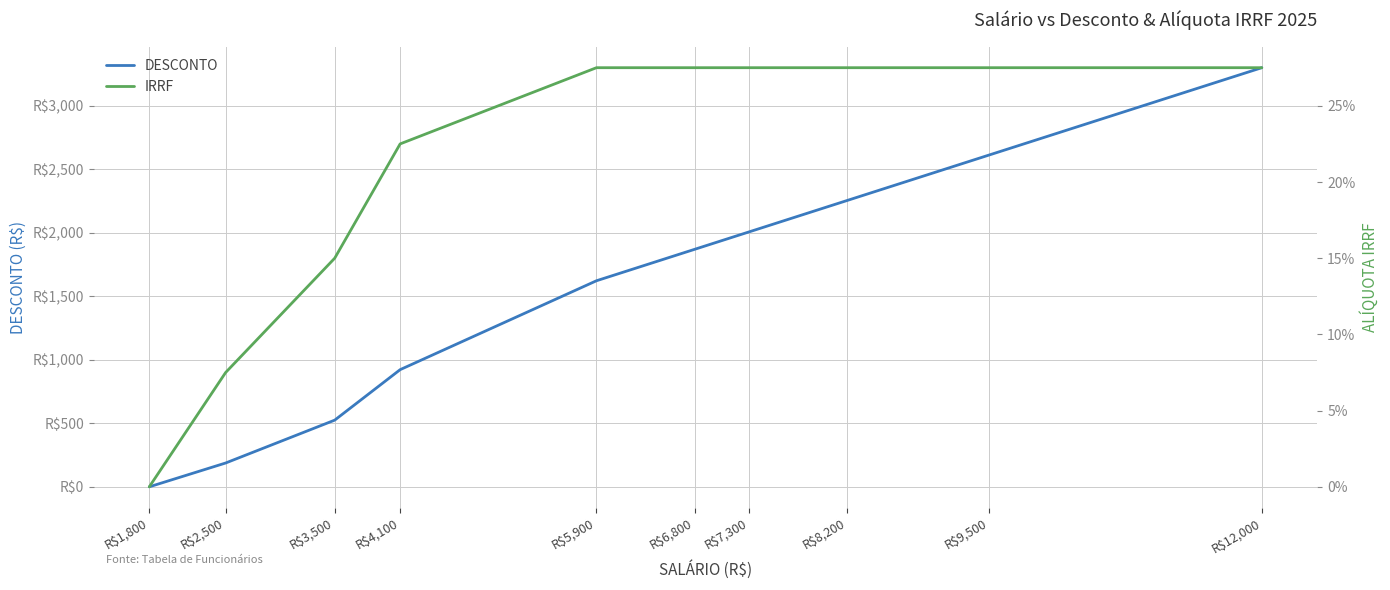

True or false: IRRF and DESCONTO intersect in this chart.

False